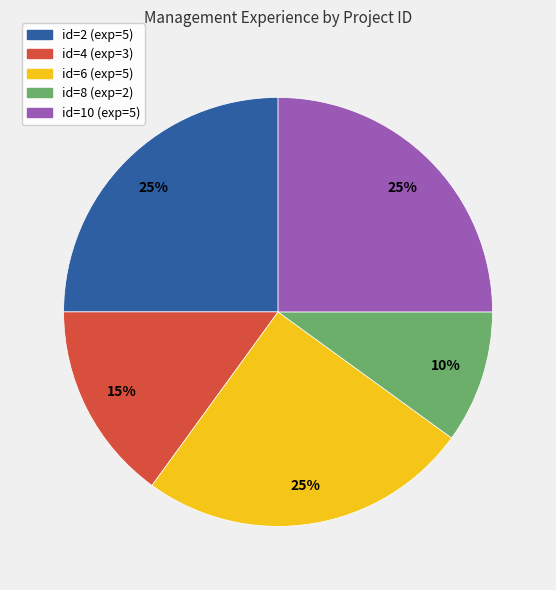

True or false: id=2 accounts for 25% of the total.

True